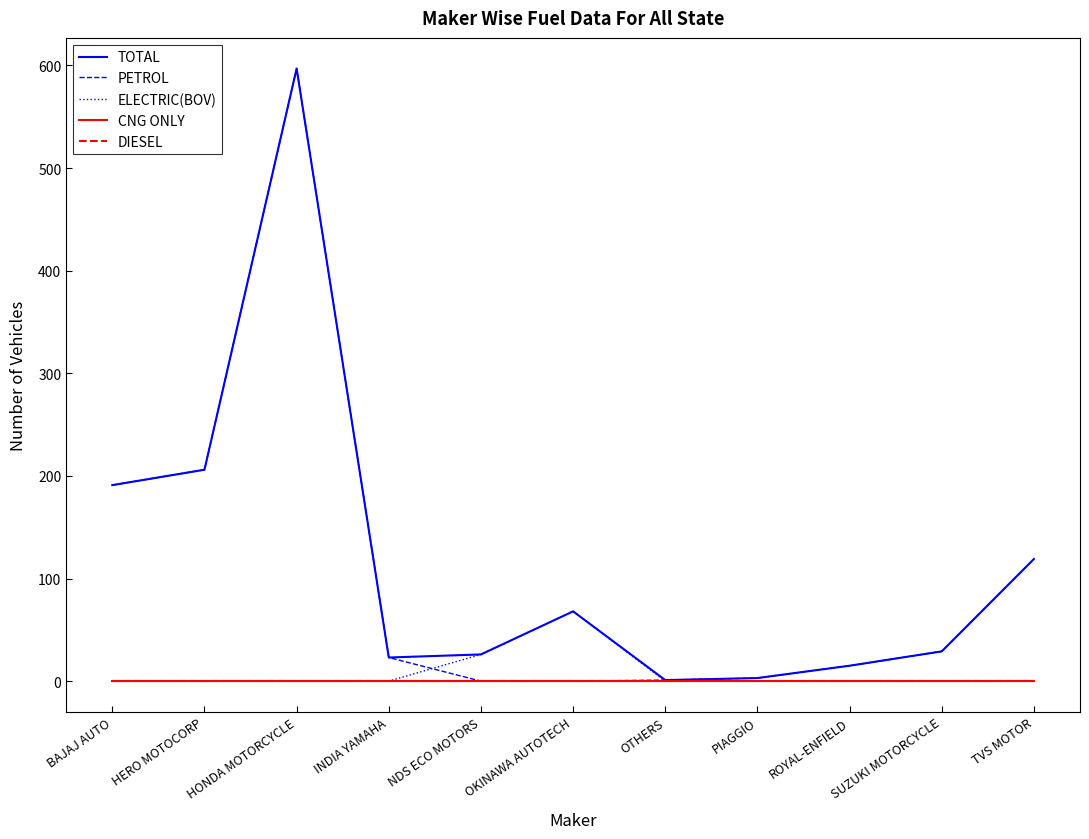

Is this an area chart (filled region under the line)?

No